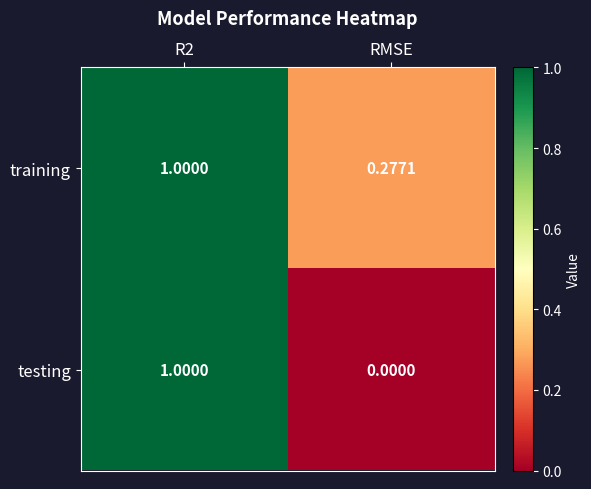

How many distinct data groups are displayed?

2